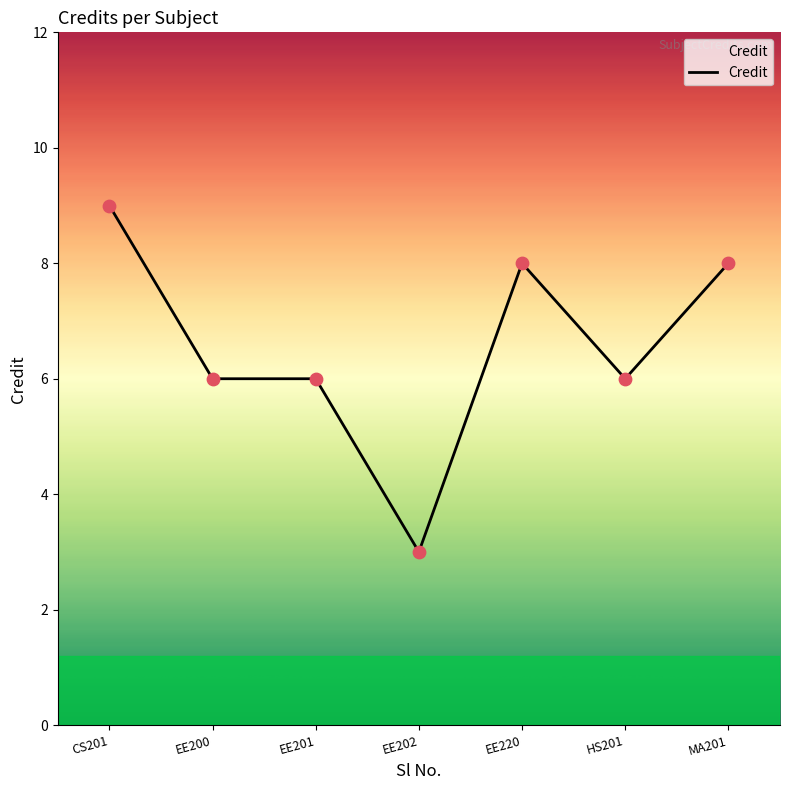

What is the ratio of the value at EE201 to the value at CS201?

0.7